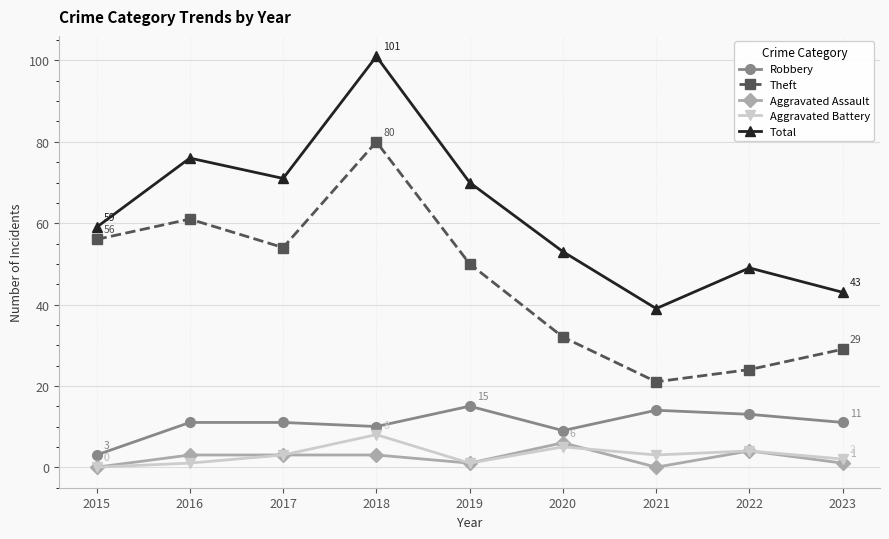

Is it true that Total equals 19 at 2020?

False